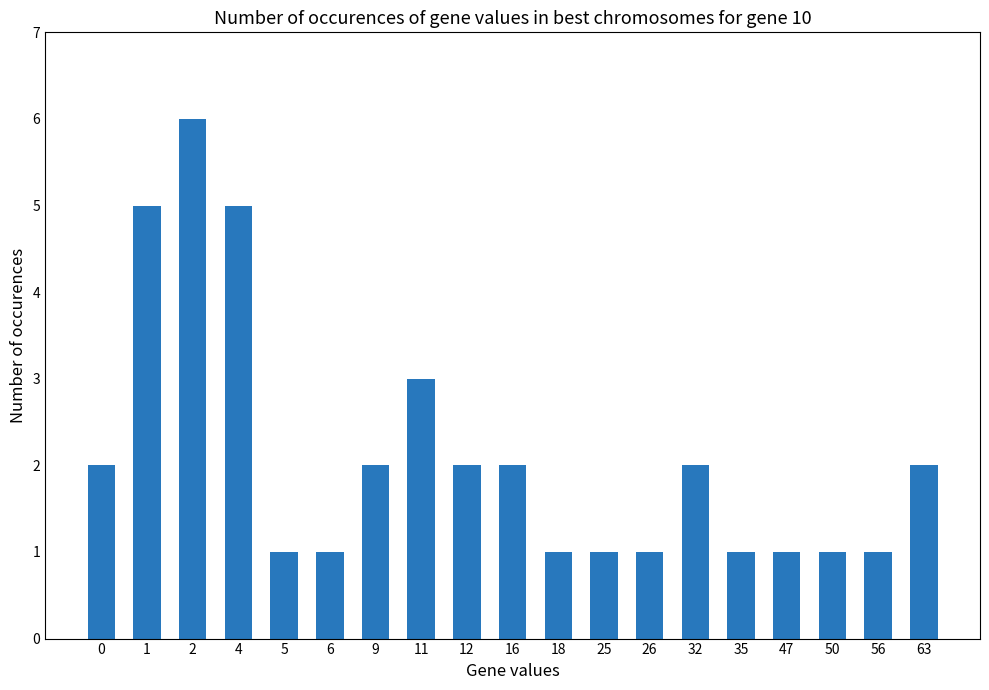

Where is the data nearest to the value 3?

11